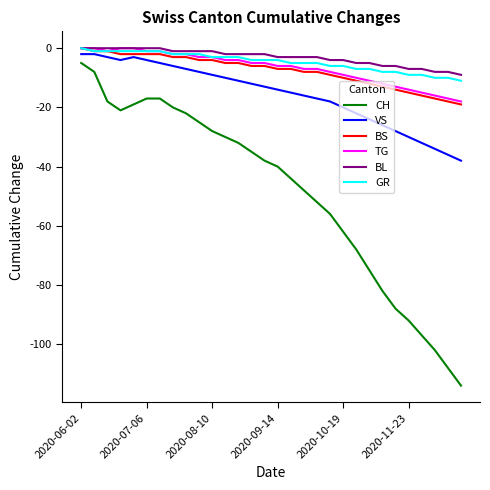

Which series has the widest spread of values?

CH